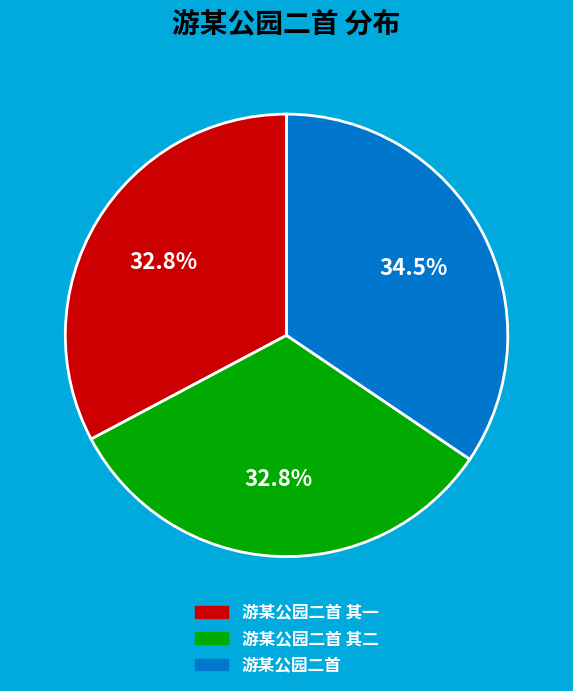

Is there a majority slice in this chart?

No